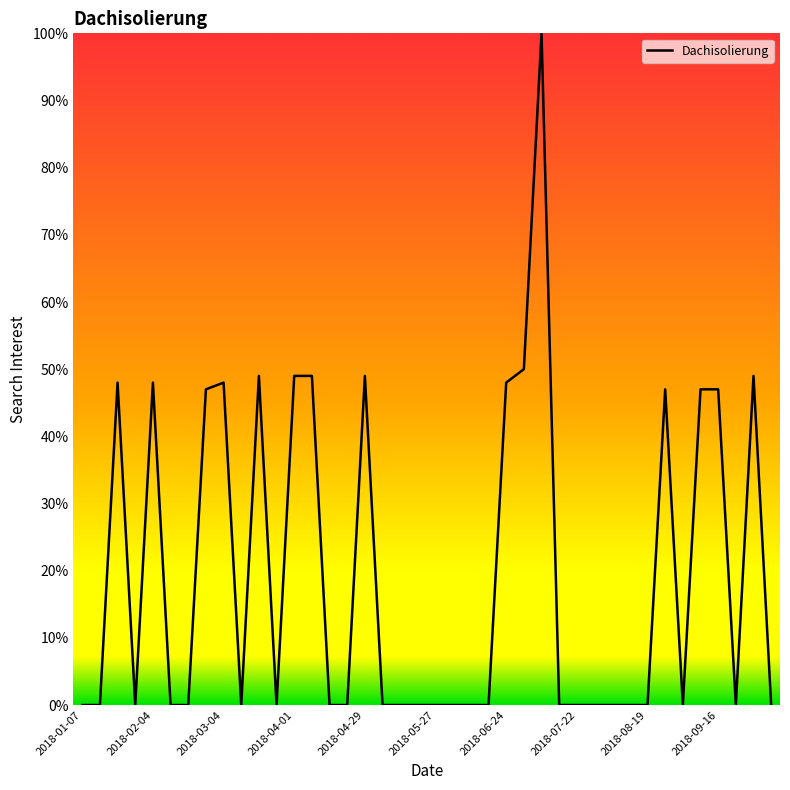

What is the sum of all values?

775